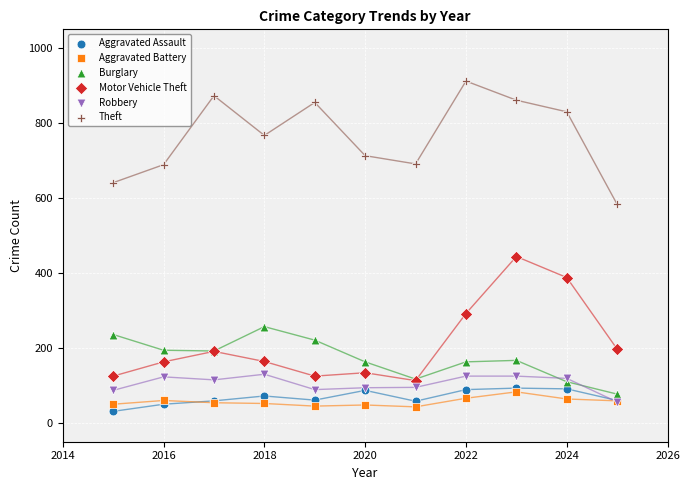

Across all series, what Y value is closest to 471?

444